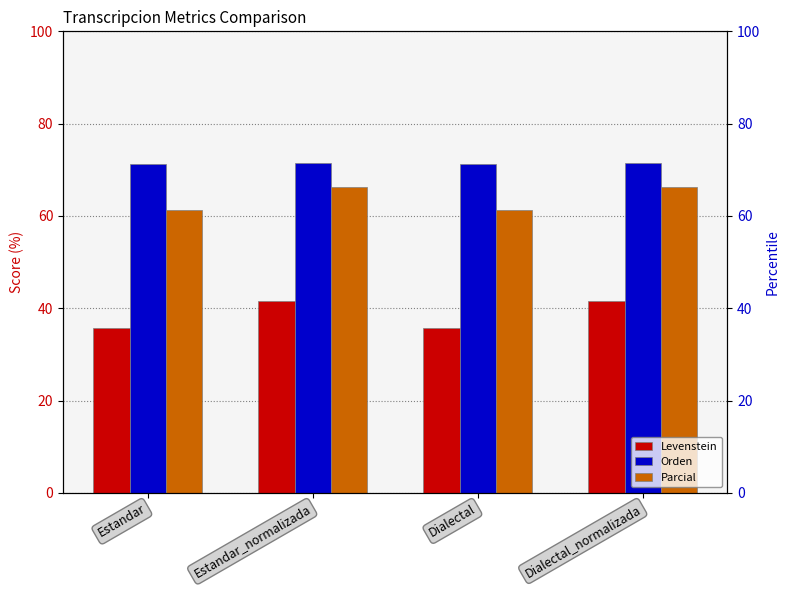

Reading left to right, what are all the values shown in this chart?

Levenstein: Estandar=35.7	Estandar_normalizada=41.7	Dialectal=35.7	Dialectal_normalizada=41.7
Orden: Estandar=71.2	Estandar_normalizada=71.6	Dialectal=71.2	Dialectal_normalizada=71.6
Parcial: Estandar=61.2	Estandar_normalizada=66.3	Dialectal=61.2	Dialectal_normalizada=66.3